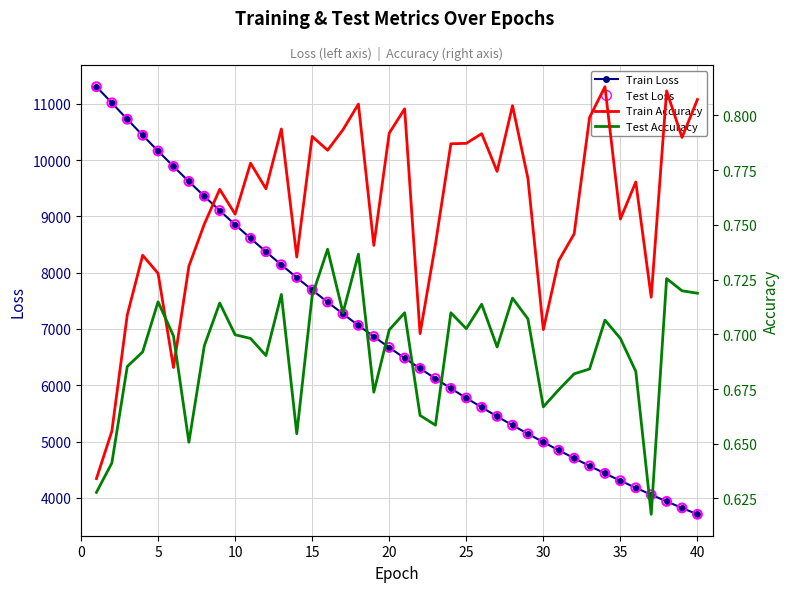

What are all the series names shown in the legend?

Train Loss, Test Loss, Train Accuracy, Test Accuracy